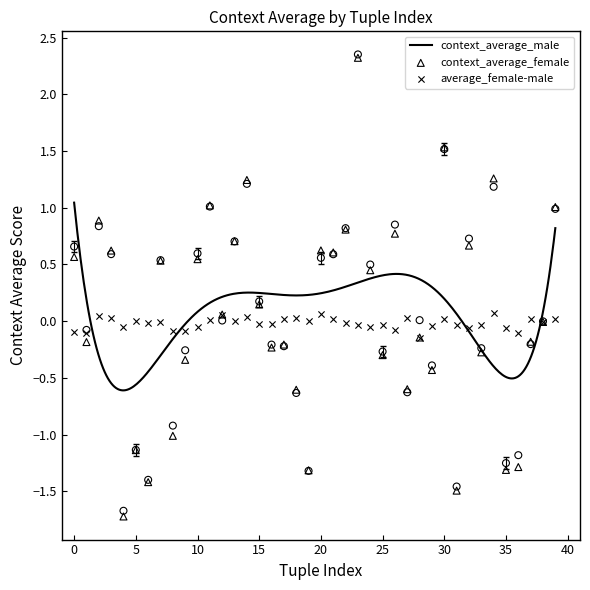

What is the total value across all series at 24?

0.9